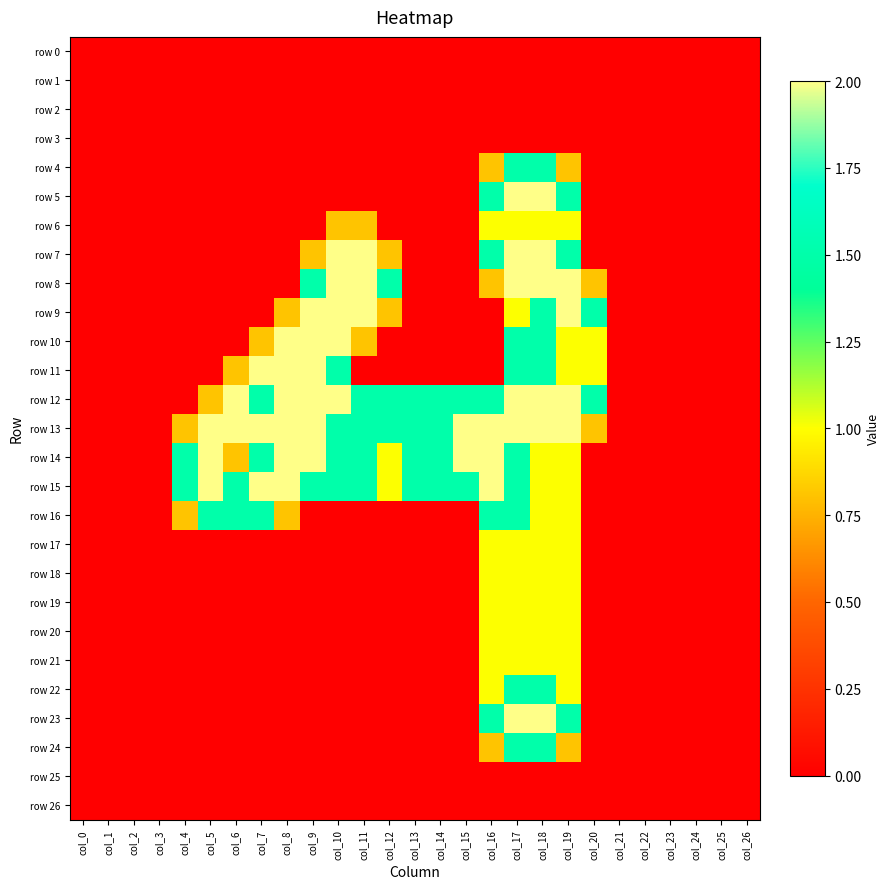

Between col_10 and col_11, which is larger?

col_10